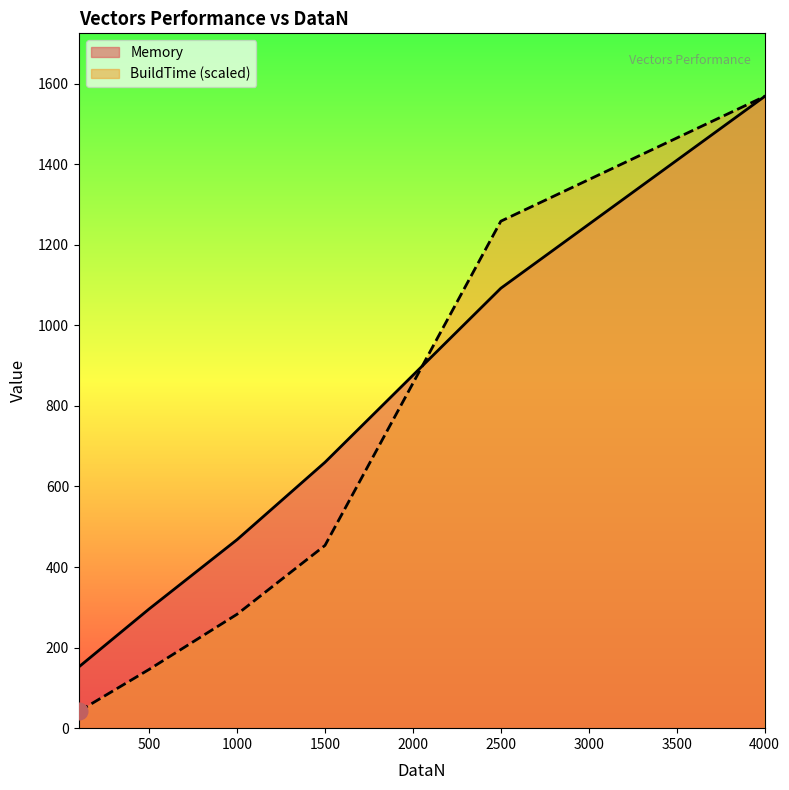

How many lines are shown in the chart?

2